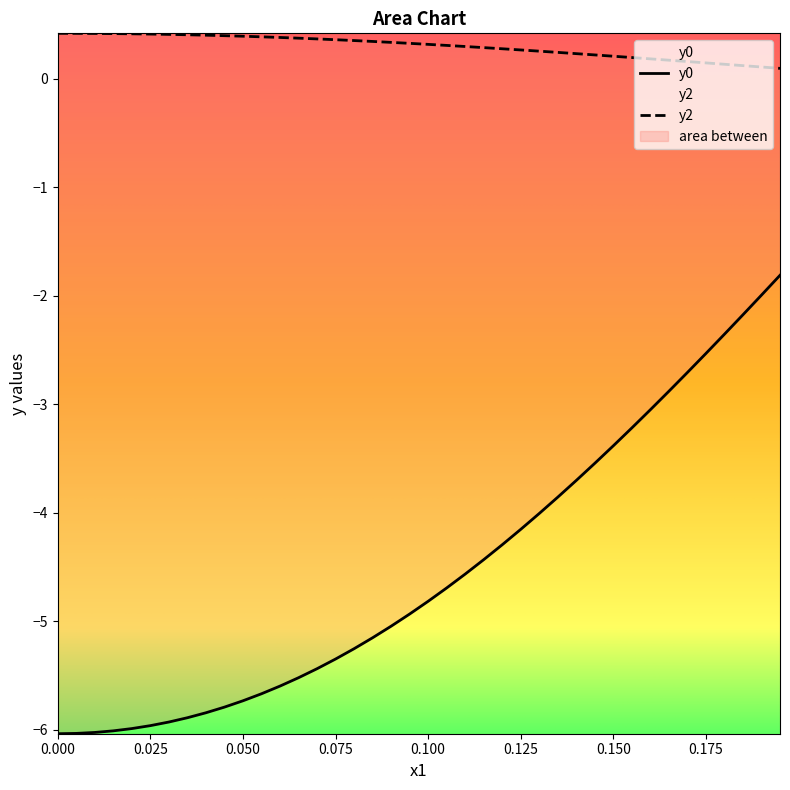

True or false: y0 and y2 intersect in this chart.

False